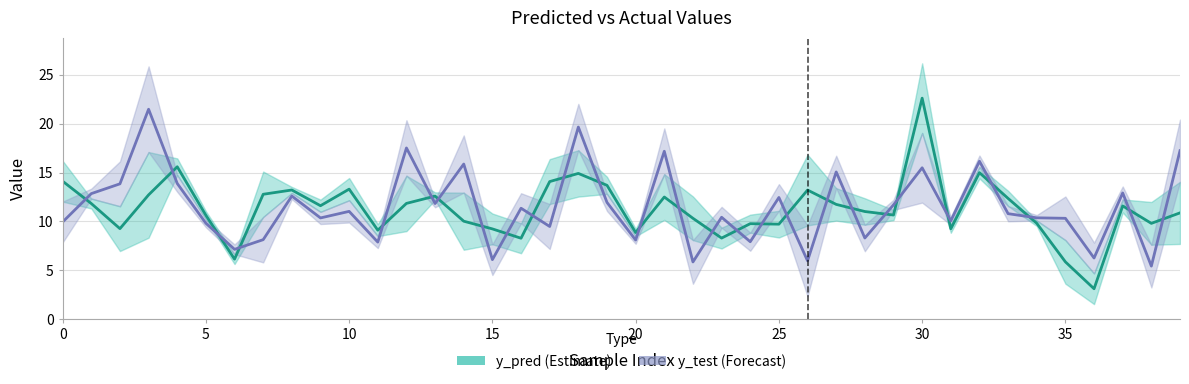

What is the value of the y_pred point at the 3rd from the left?

9.3